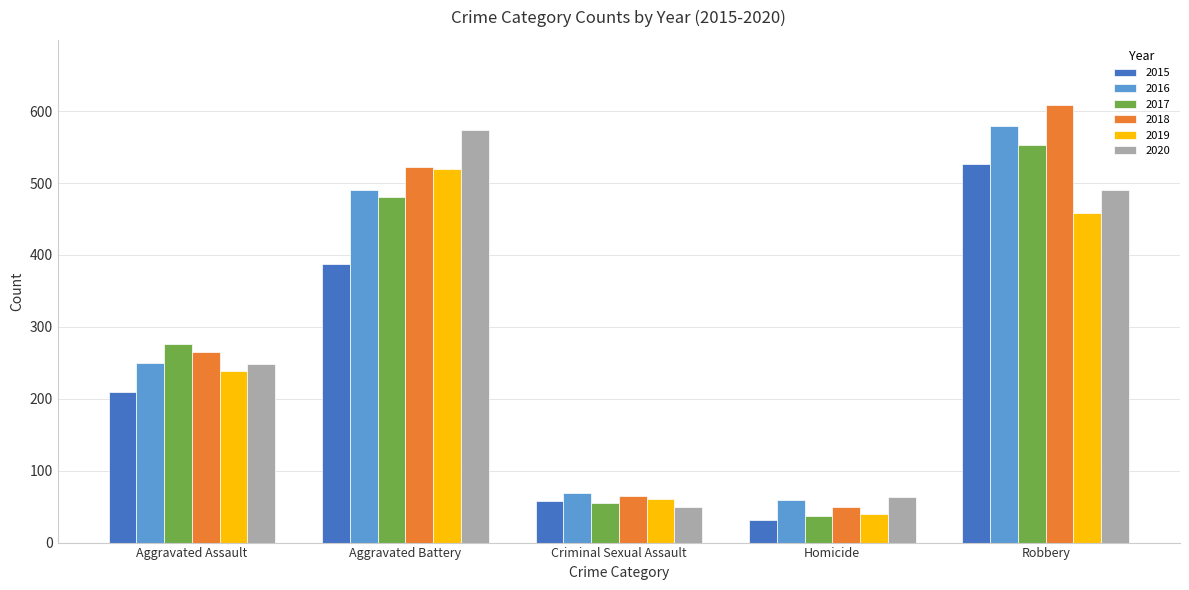

What is the label of the 1st bar from the left?

Aggravated Assault